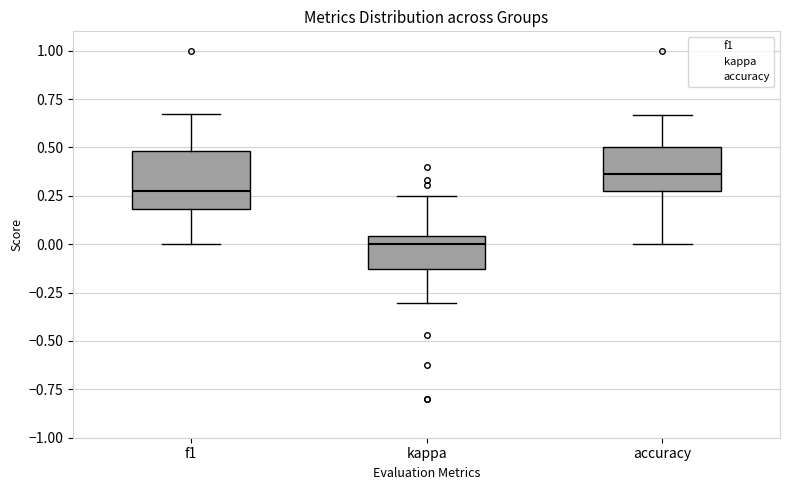

Which box is the tallest, from its lower edge to its upper edge?

f1